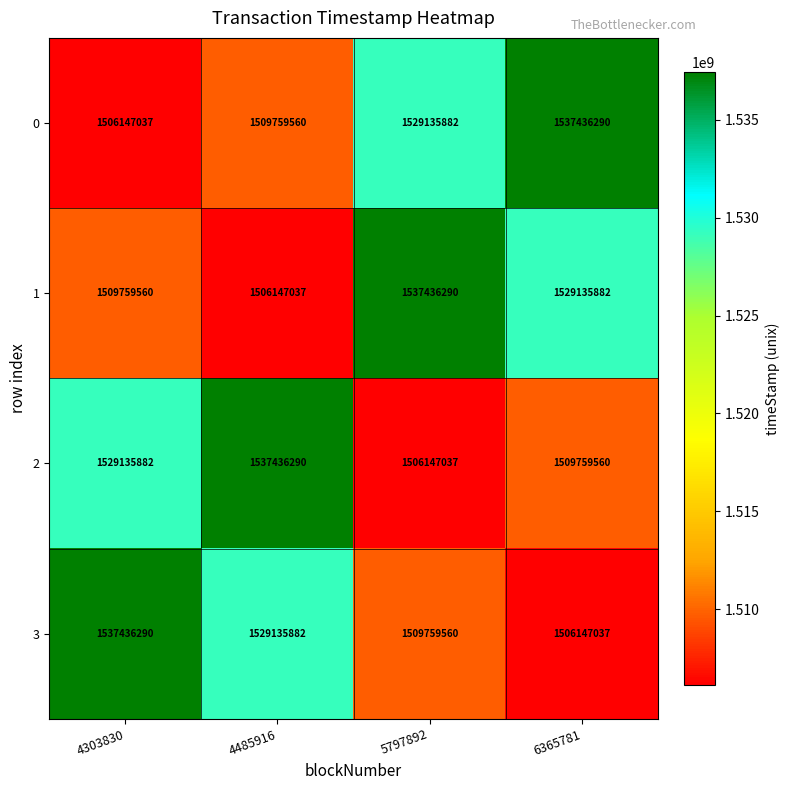

True or false: 1 has a value of 1529135882 at 6365781.

True